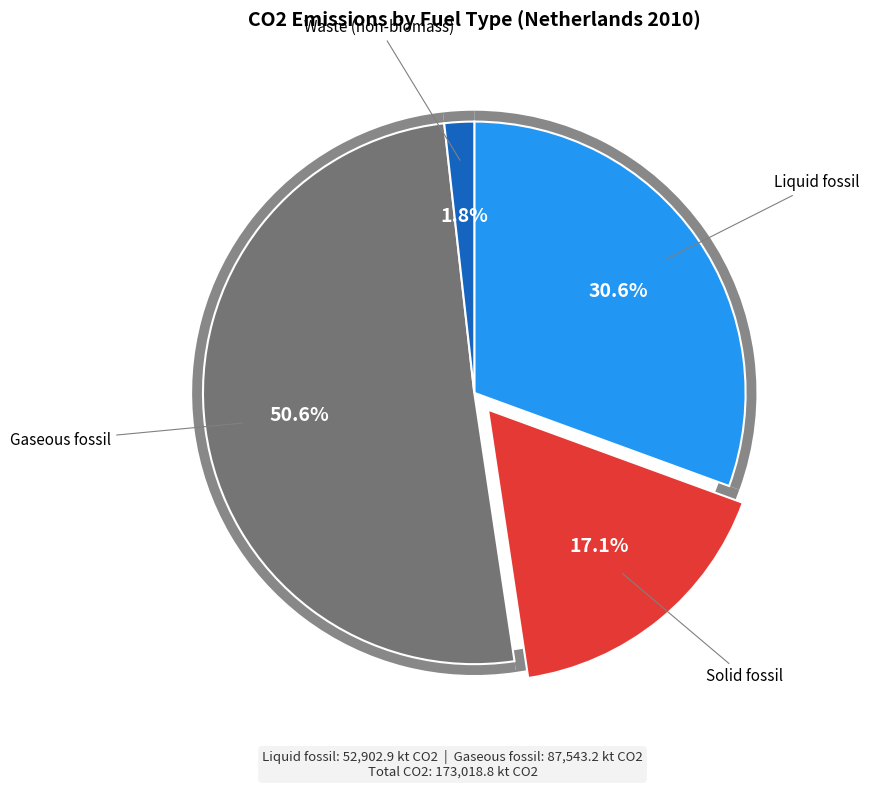

What percentage is the Solid fossil slice, to the nearest percent?

17%